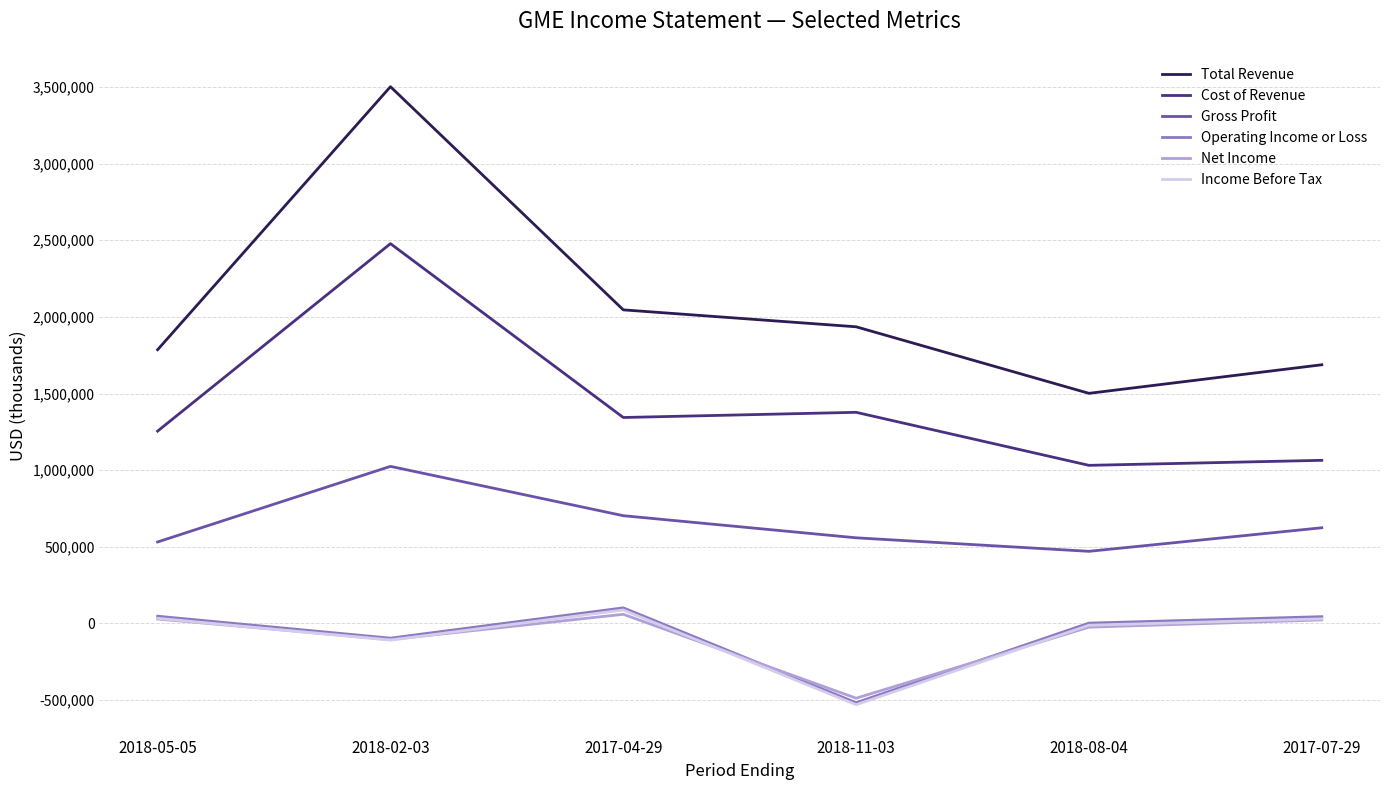

Between 2018-11-03 and 2018-08-04, which series saw the biggest shift?

Operating Income or Loss